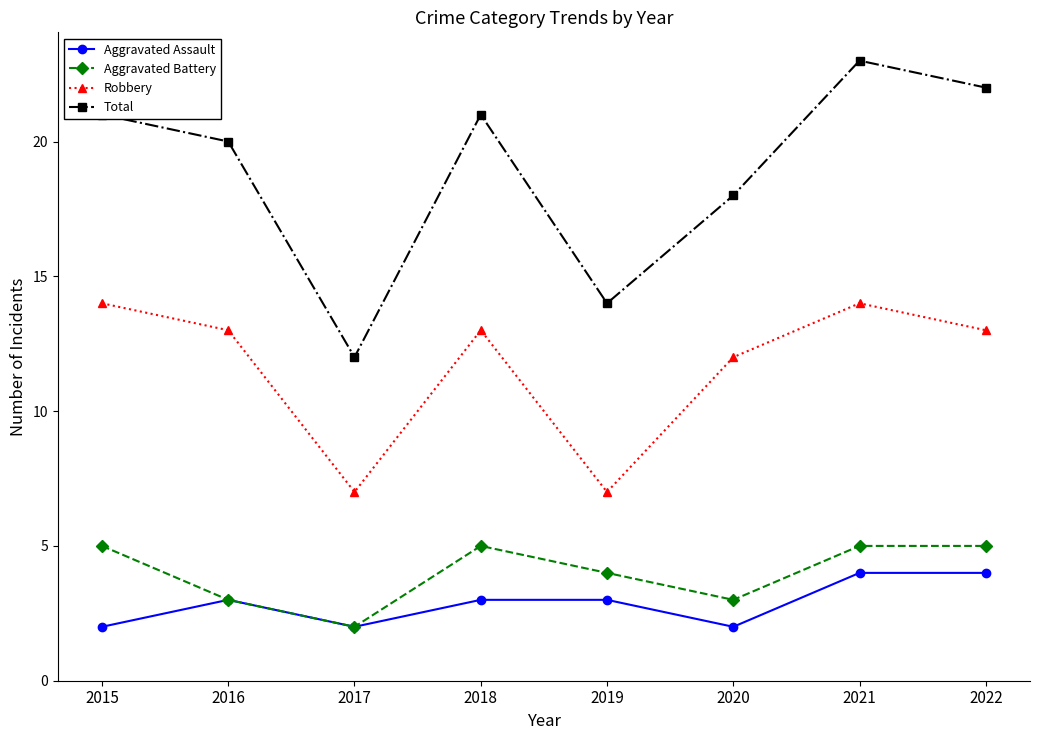

What value does the Aggravated Battery series have at 2015?

5